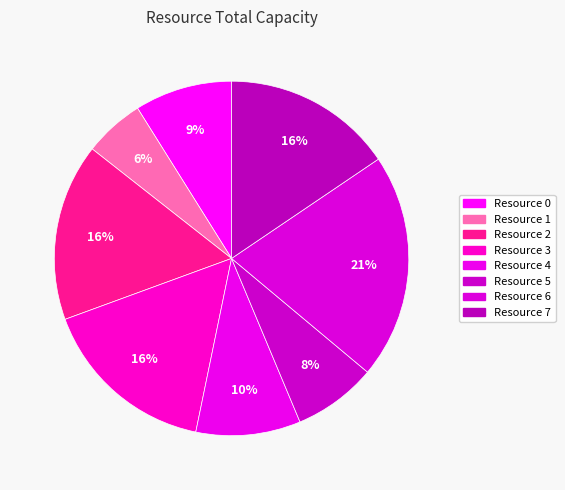

Rank the categories by value from highest to lowest.

Resource 6, Resource 2, Resource 3, Resource 7, Resource 4, Resource 0, Resource 5, Resource 1